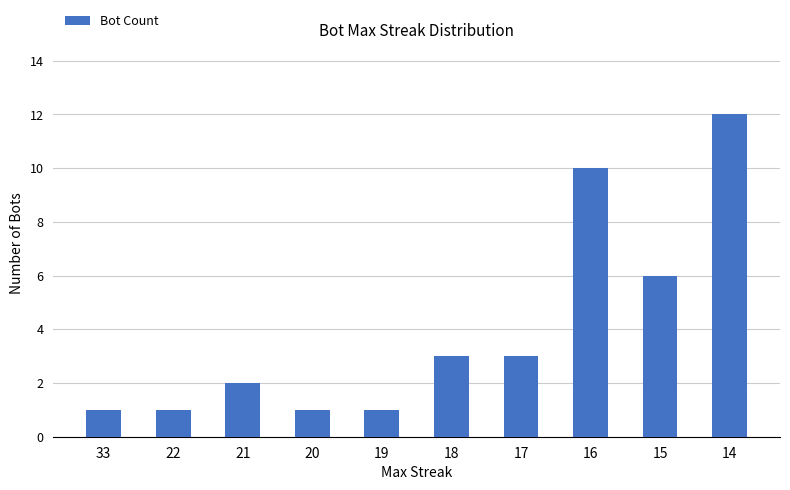

What is the ratio of the value at 20 to the value at 33?

1.0